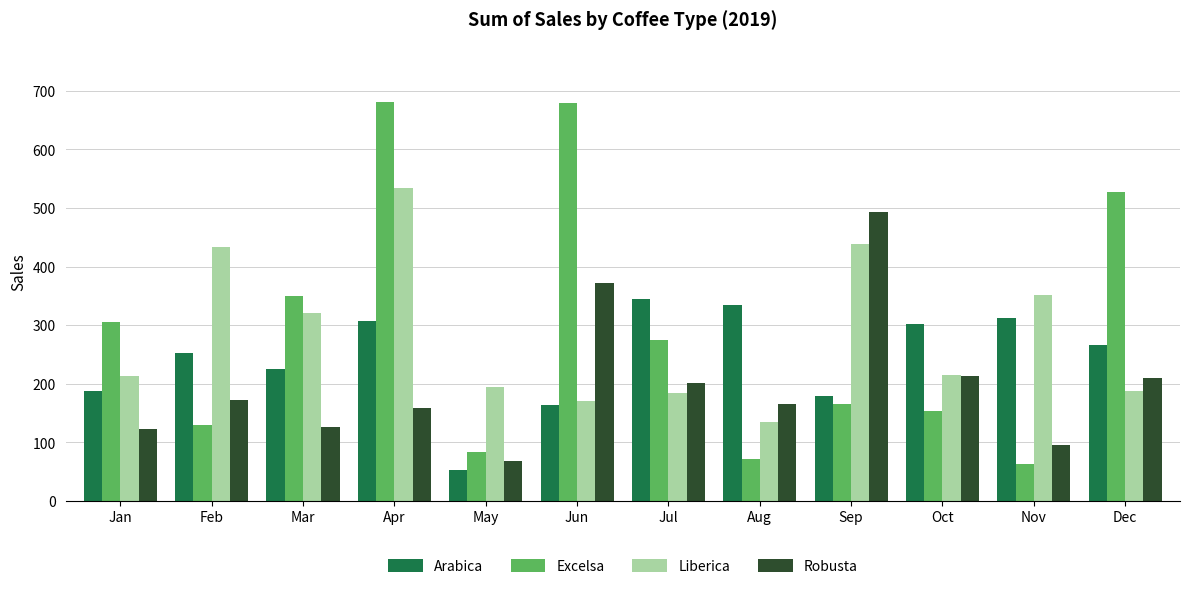

What is the highest value of the Excelsa series?

681.1